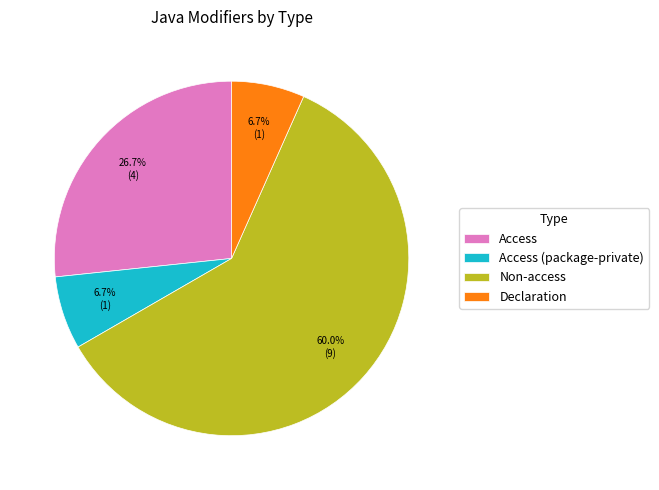

What percentage is NOT represented by Access (package-private)?

93.3%